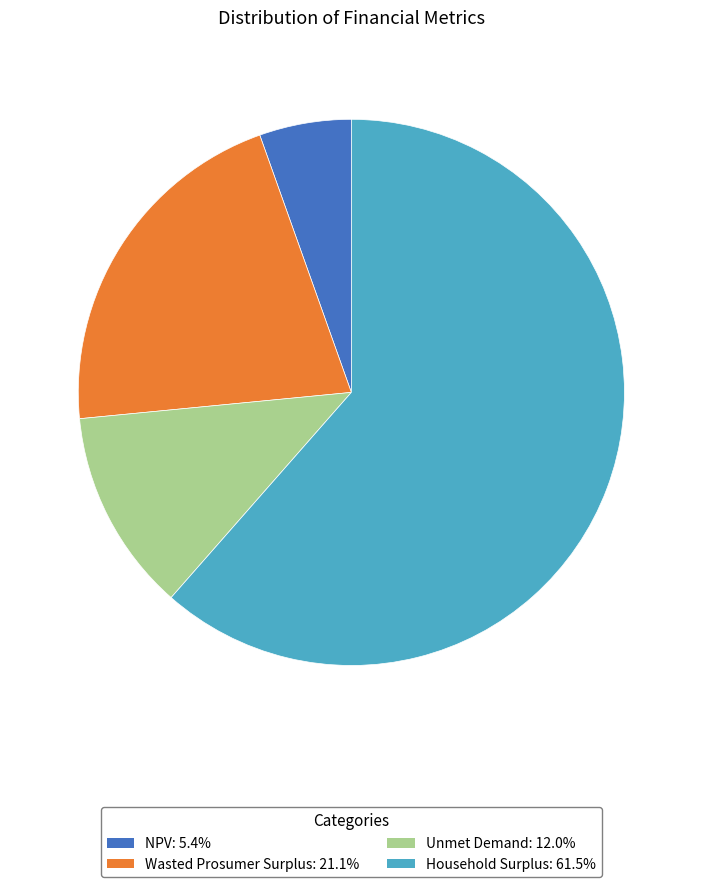

What is the largest slice in the pie chart?

Household Surplus